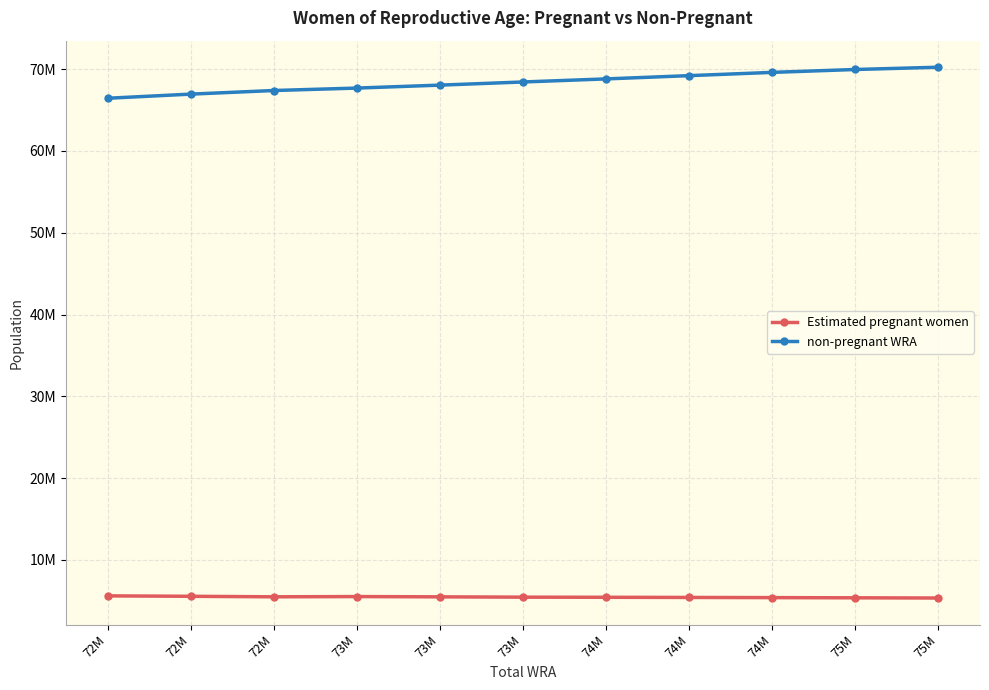

Which series changed the most between 72M and 72M?

non-pregnant WRA